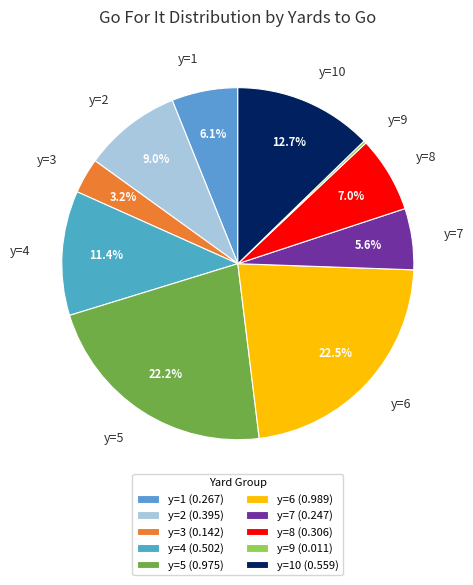

Does y=2 account for over 50% of the chart?

No